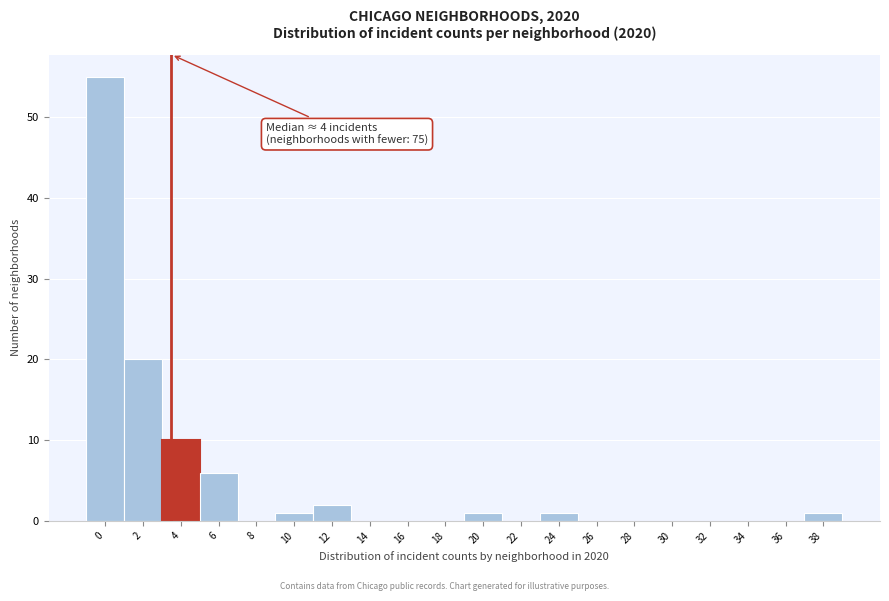

Reading left to right, transcribe all the data shown in this chart.

0=55	2=20	4=10	6=6	8=0	10=1	12=2	14=0	16=0	18=0	20=1	22=0	24=1	26=0	28=0	30=0	32=0	34=0	36=0	38=1